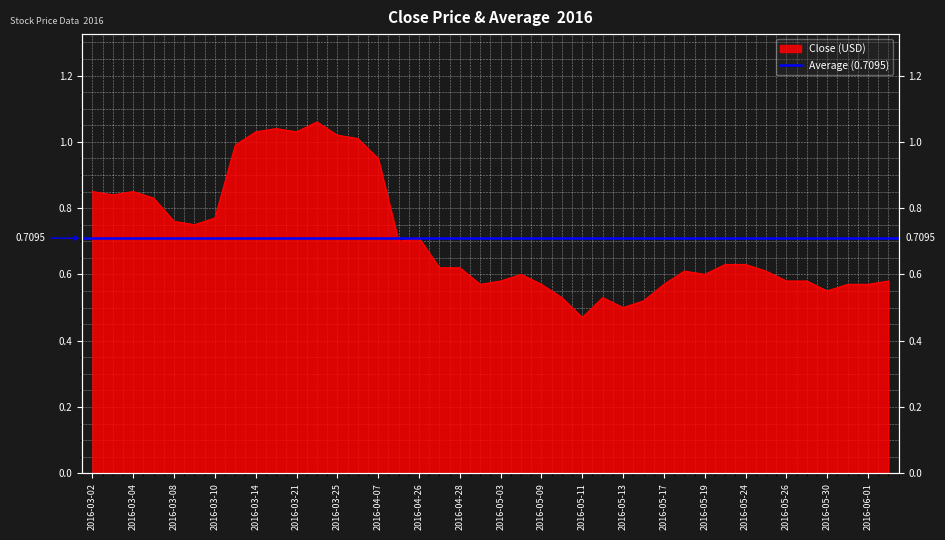

Rank the categories by value from highest to lowest.

2016-03-22, 2016-03-16, 2016-03-14, 2016-03-21, 2016-03-25, 2016-03-29, 2016-03-11, 2016-04-07, 2016-03-02, 2016-03-04, 2016-03-03, 2016-03-07, 2016-03-10, 2016-03-08, 2016-03-09, 2016-04-26, 2016-04-25, 2016-05-23, 2016-05-24, 2016-04-27, 2016-04-28, 2016-05-18, 2016-05-25, 2016-05-04, 2016-05-19, 2016-05-03, 2016-05-26, 2016-05-27, 2016-06-02, 2016-04-29, 2016-05-09, 2016-05-17, 2016-05-31, 2016-06-01, 2016-05-30, 2016-05-10, 2016-05-12, 2016-05-16, 2016-05-13, 2016-05-11